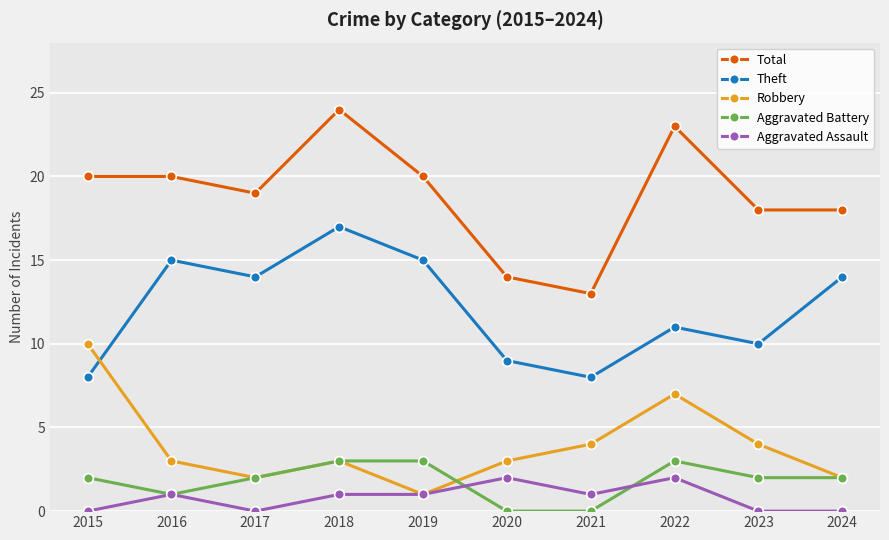

What are all the series names shown in the legend?

Total, Theft, Robbery, Aggravated Battery, Aggravated Assault